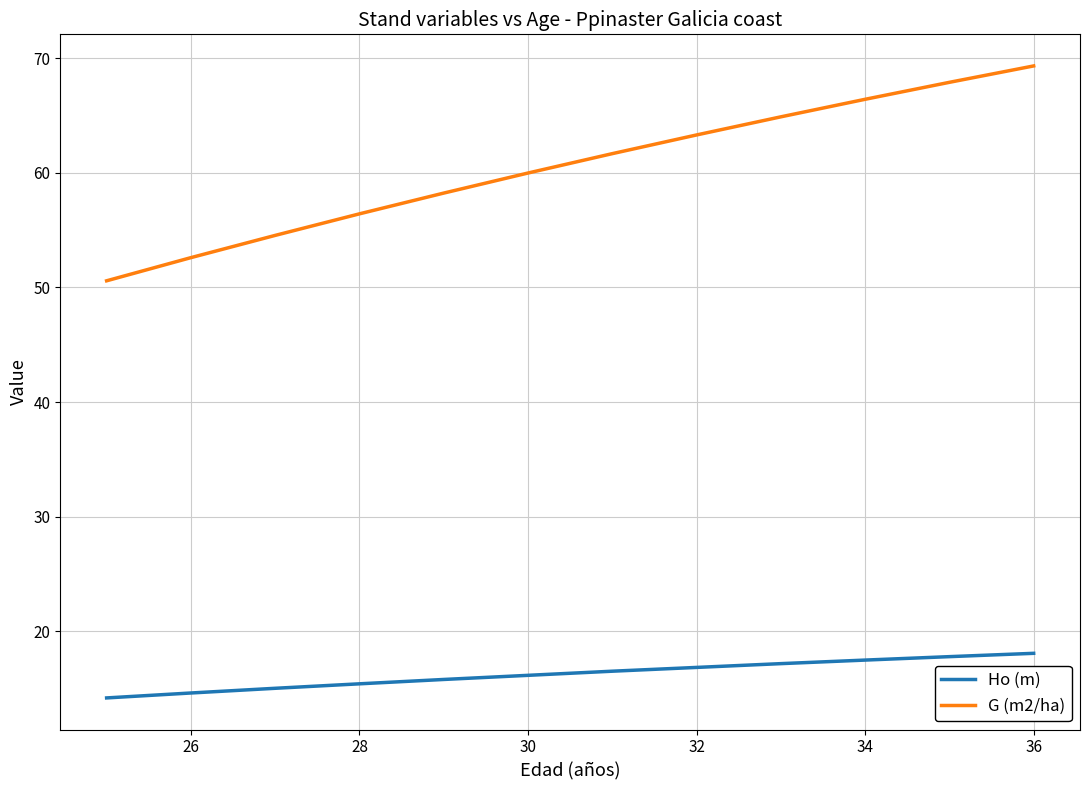

True or false: G (m2/ha) and Ho (m) cross at least once.

False